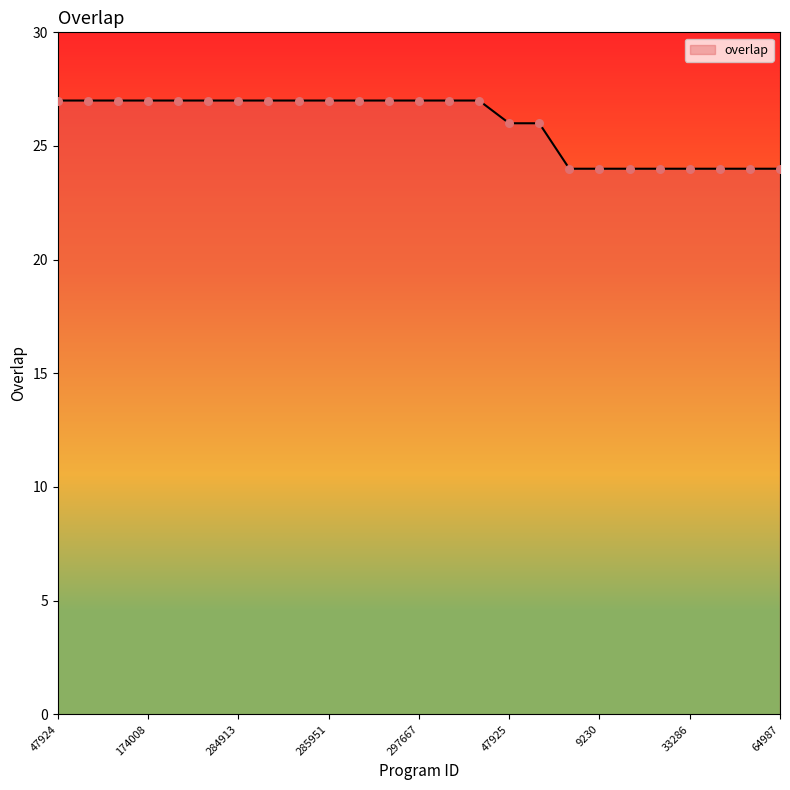

What is the minimum value shown in the chart?

24